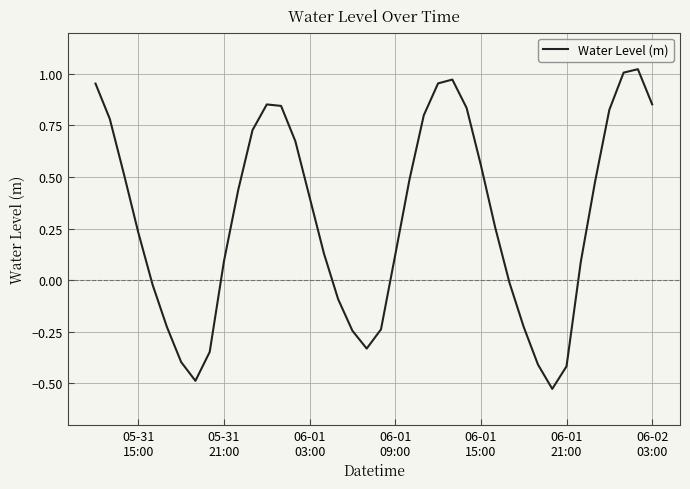

What is the difference between the maximum and minimum values?

1.5